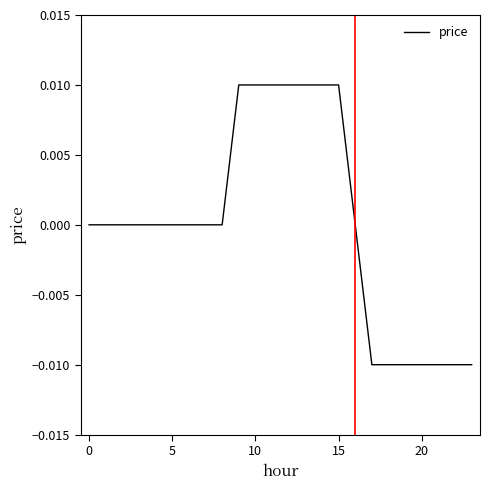

At which label does the data first exceed 0?

9